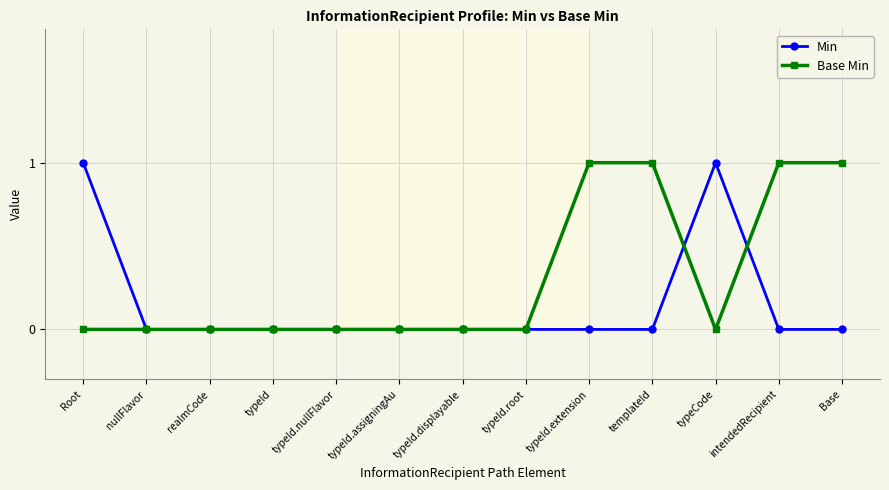

At which label is Base Min closest to 0?

Root